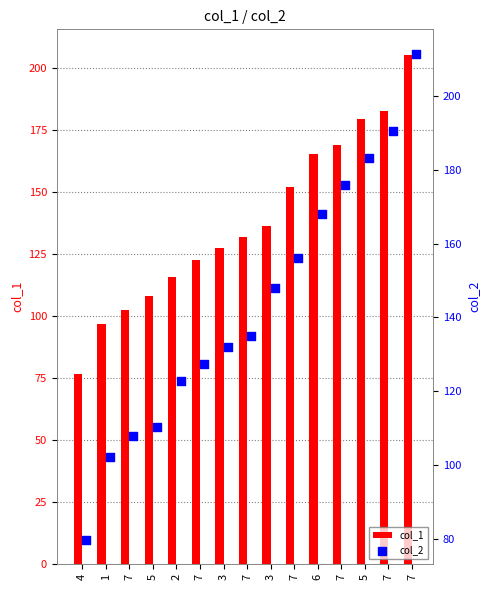

How many data points in col_1 are above 132?

8